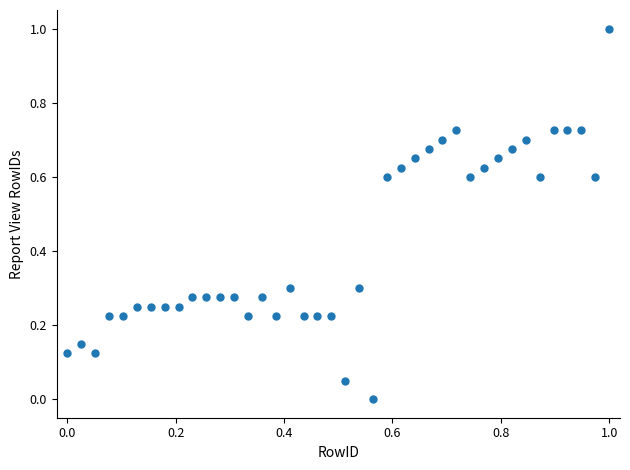

What is the range of X values (max minus min)?

1.0